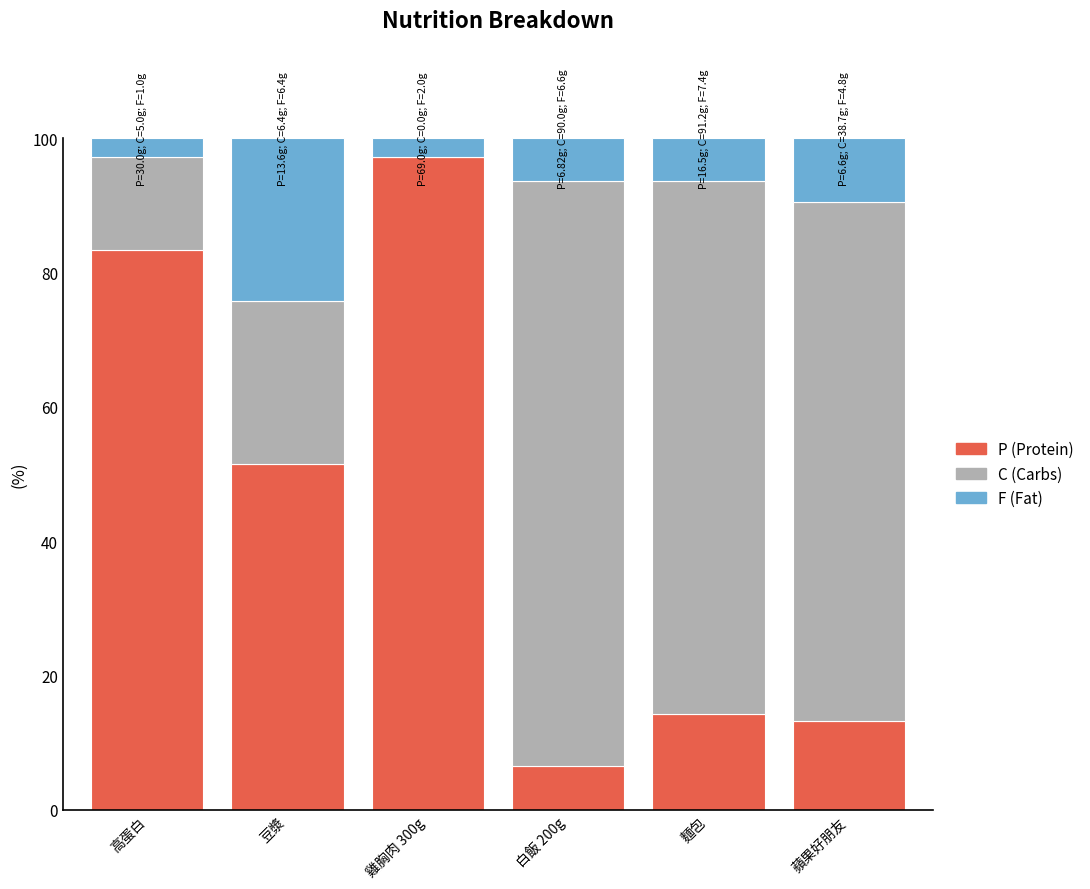

What is the total value across all series at 高蛋白?

100.0